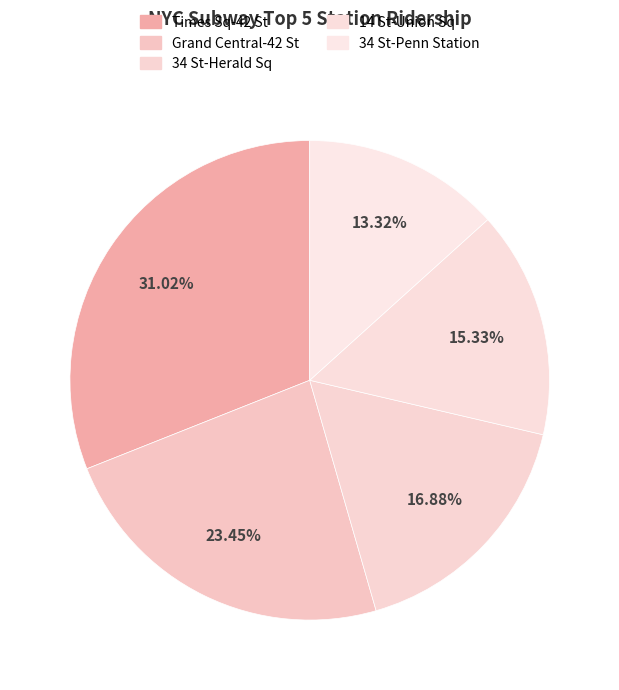

To the nearest percent, what portion does 34 St-Herald Sq represent?

17%